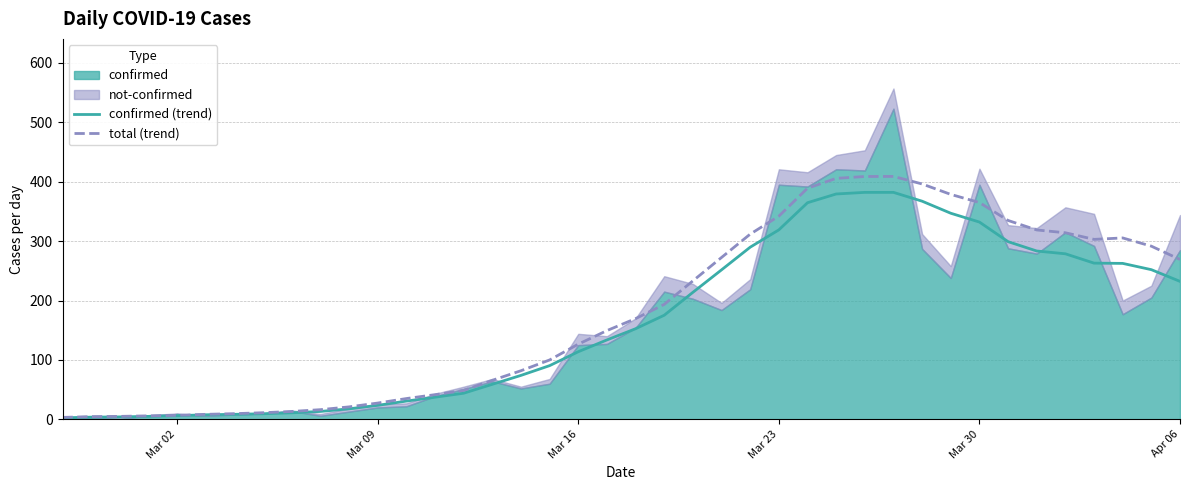

What is the maximum value for total (trend)?

409.0